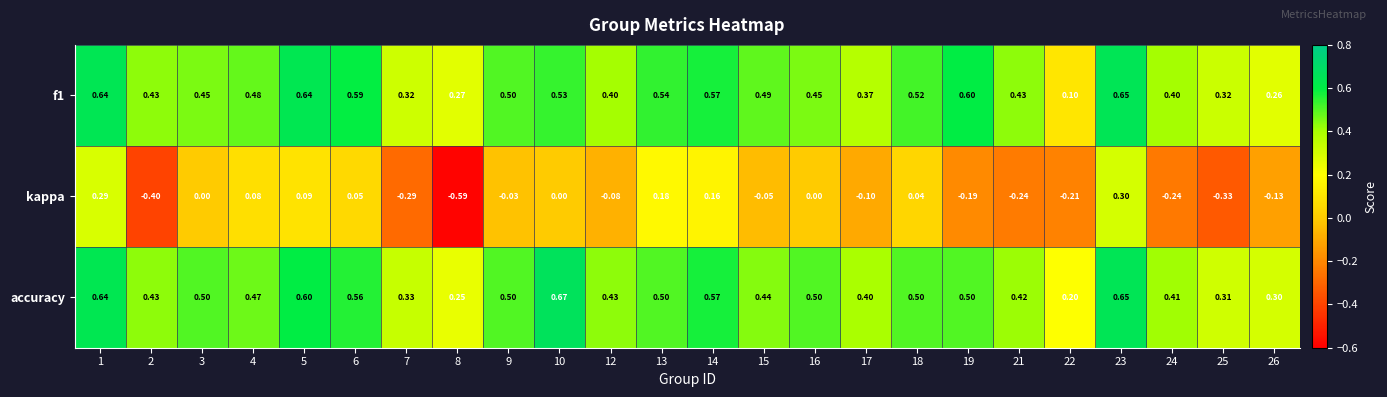

Which series has the largest range (max minus min)?

kappa